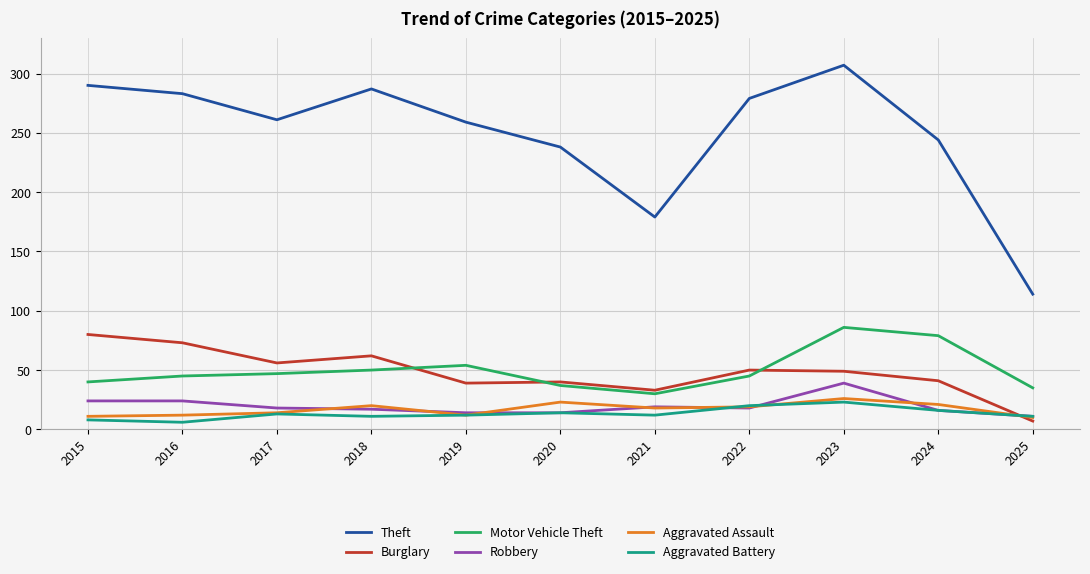

What is the spread (max minus min) of values at 2021?

167